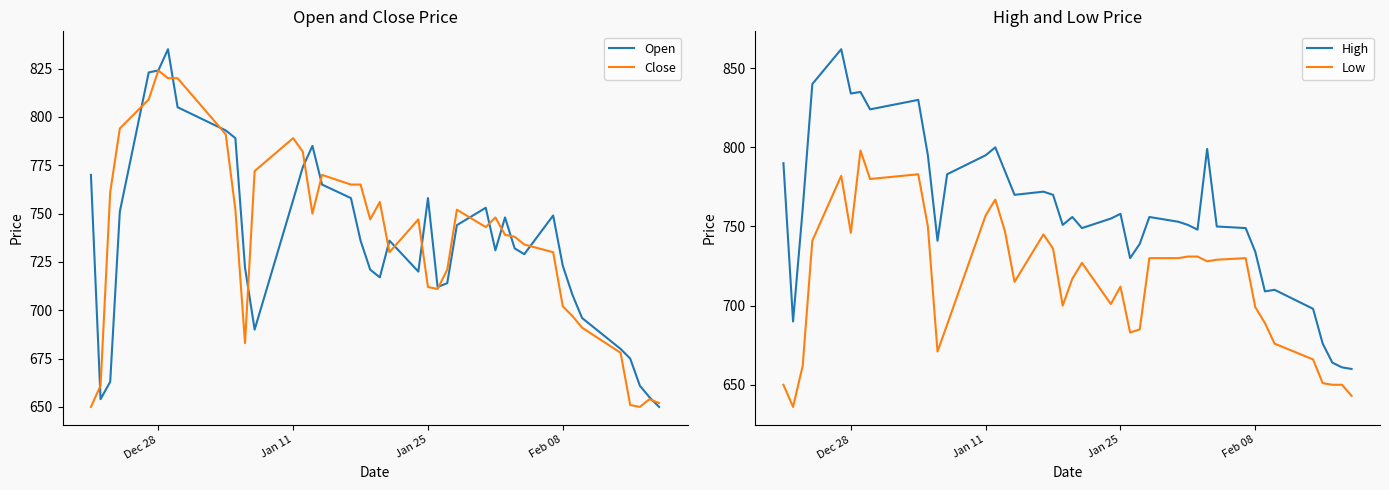

What are all the series names shown in the legend?

Open, Close, High, Low